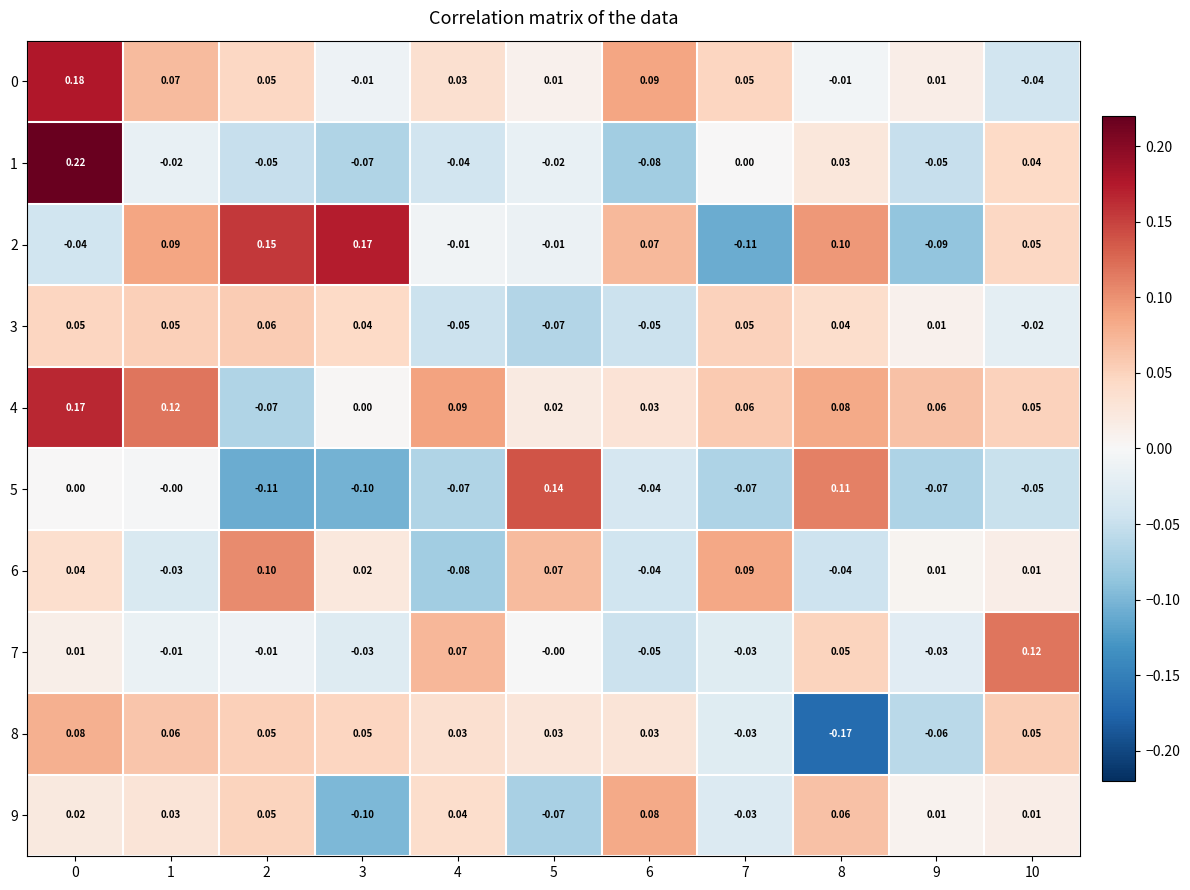

Is the value of 2 at 10 greater than the value of 9 at 1?

Yes